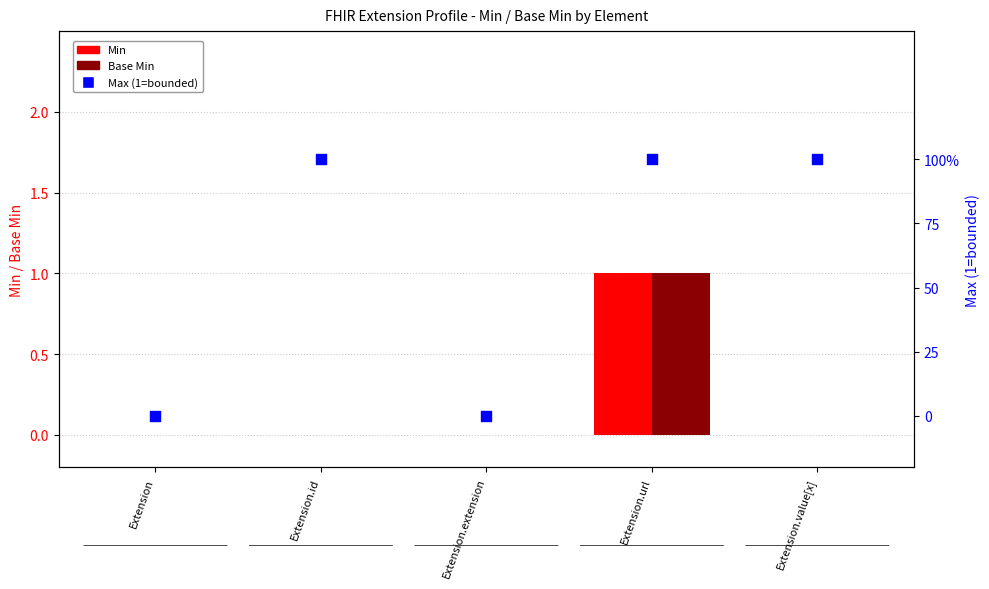

Which series has the largest total across all categories?

Max (1=bounded)